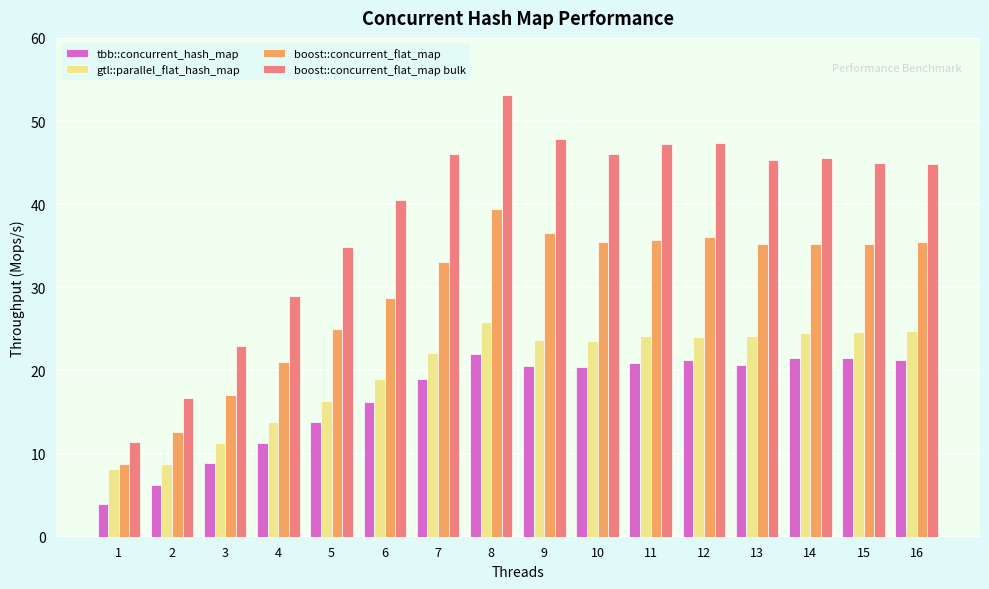

Is the value of gtl::parallel_flat_hash_map at 8 greater than the value of tbb::concurrent_hash_map at 7?

Yes